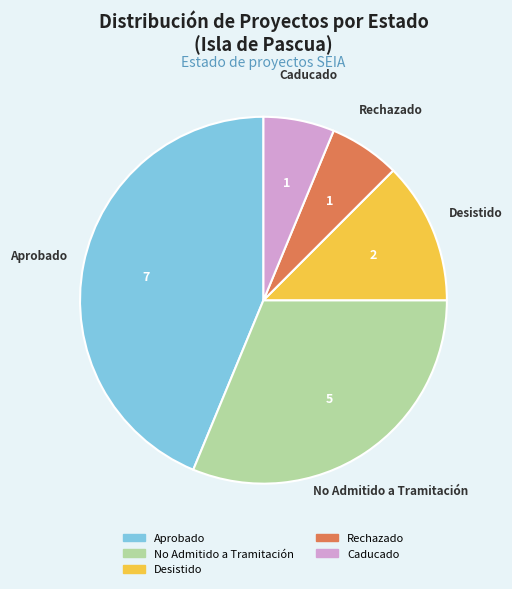

Is there a majority slice in this chart?

No